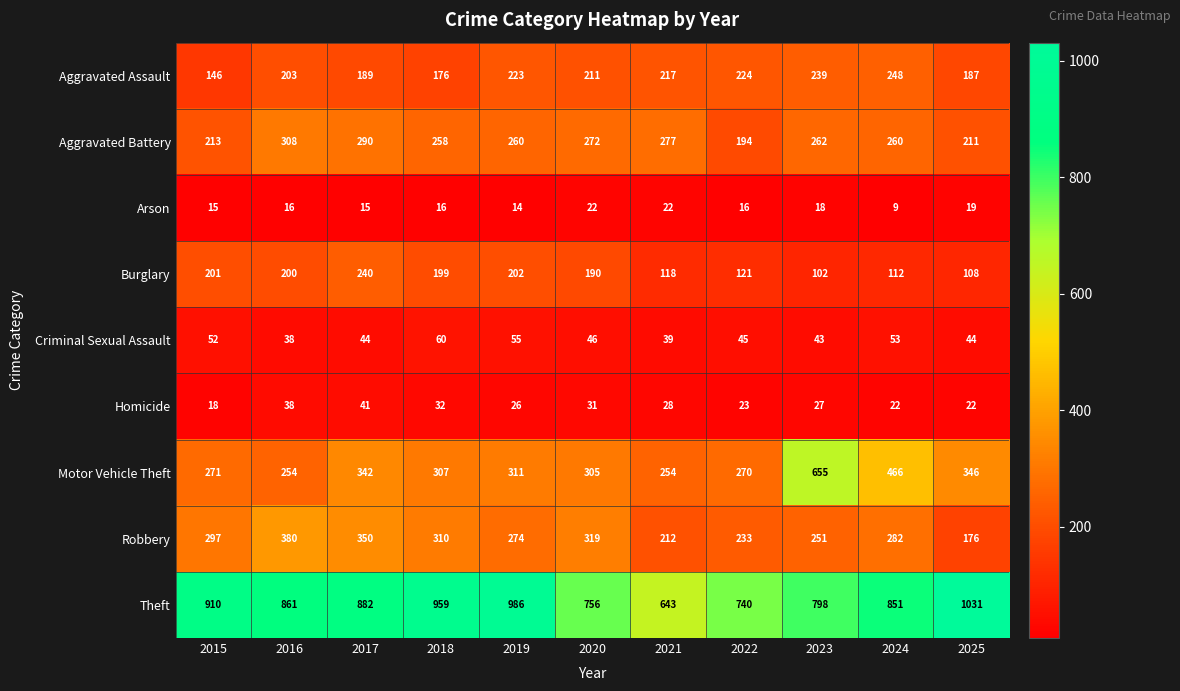

What is the difference between the Motor Vehicle Theft values at 2025 and 2015?

75